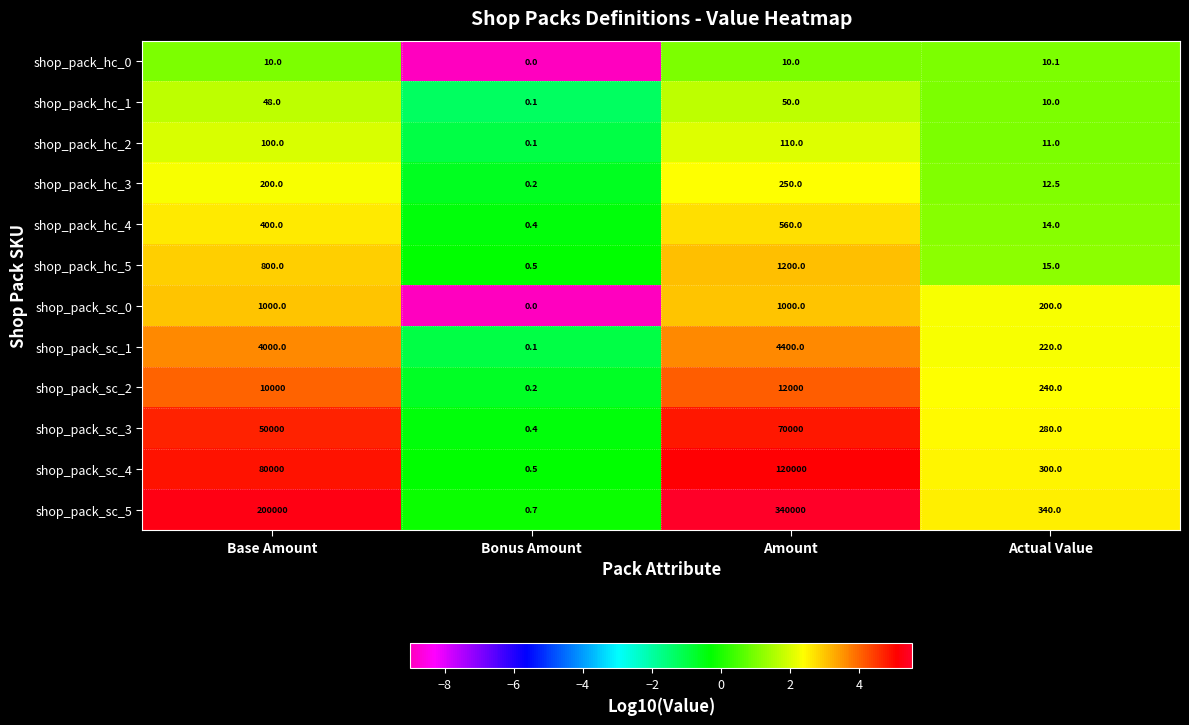

Count the number of categories in the chart.

4